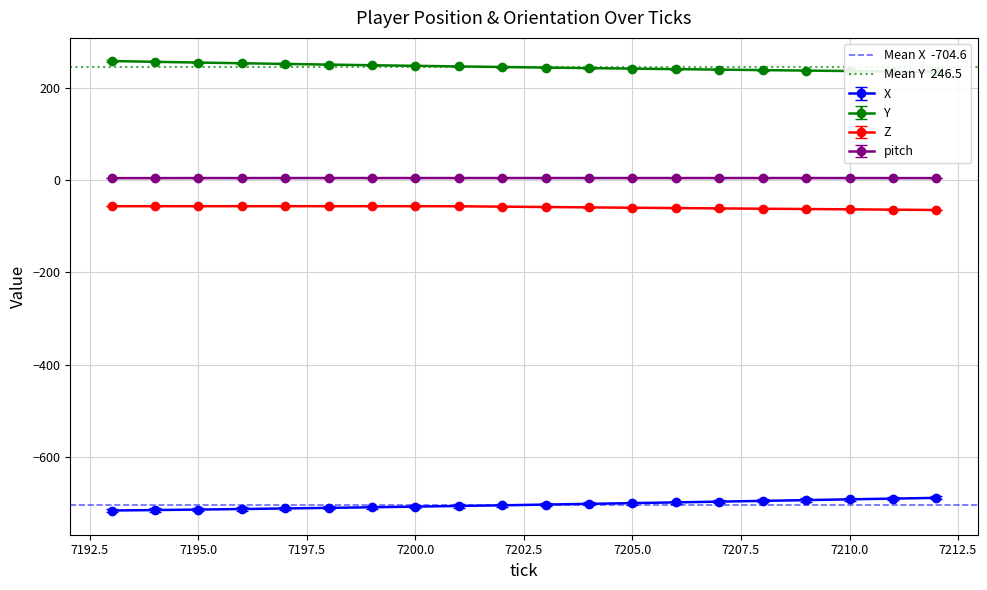

Which series has the largest range (max minus min)?

Mean X  -704.6